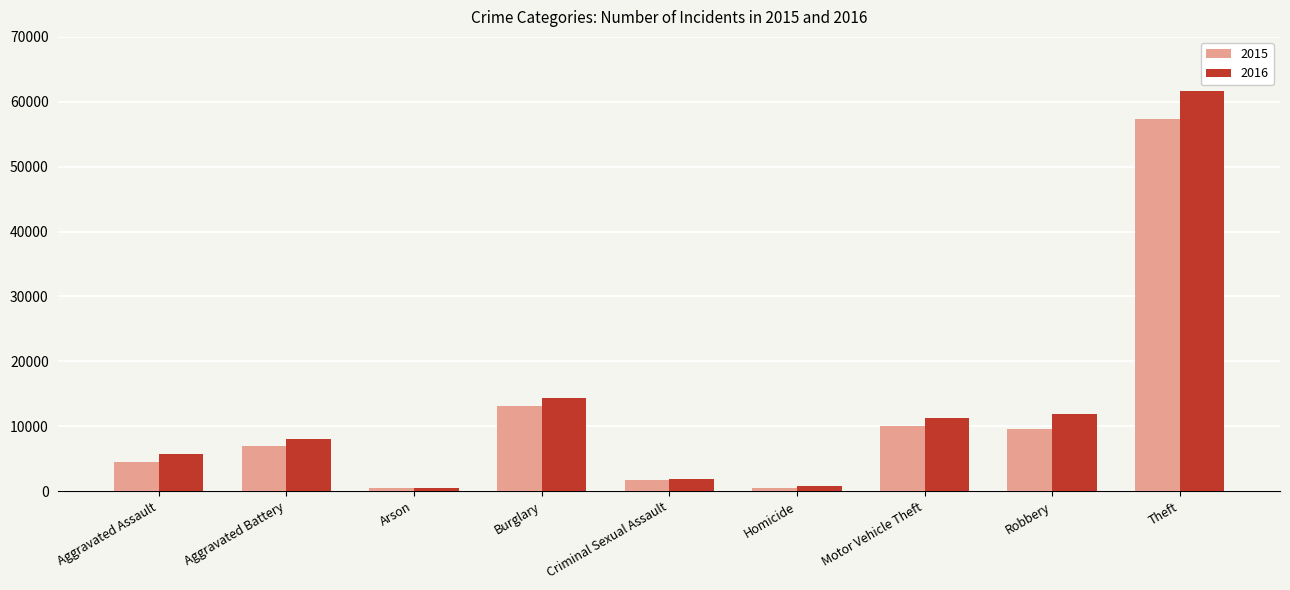

What is the value of the 2016 bar at the 9th from the left?

61618